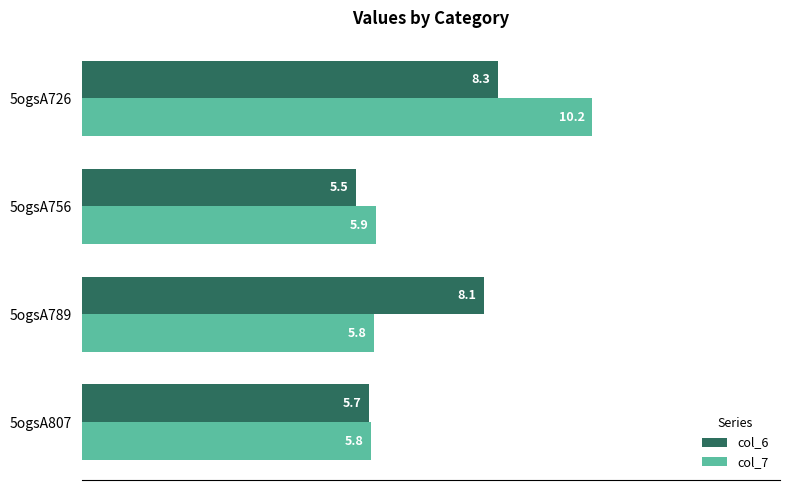

The col_6 series shows 5.7 at 5ogsA807. True or false?

True